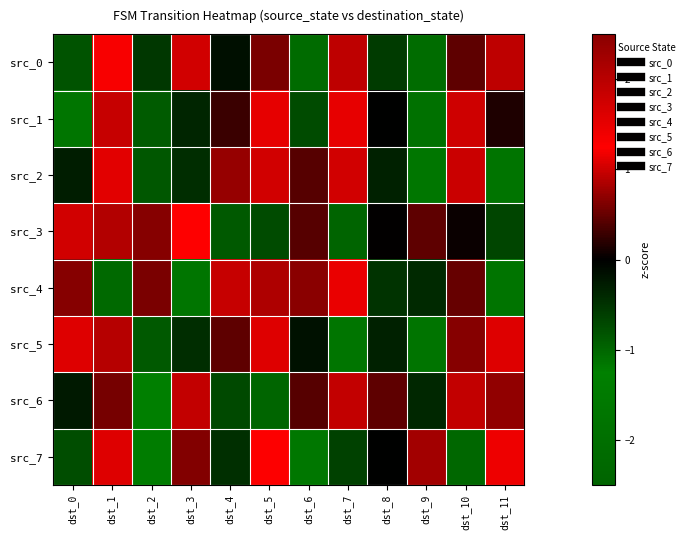

At which category does the chart reach its peak across all series?

dst_1